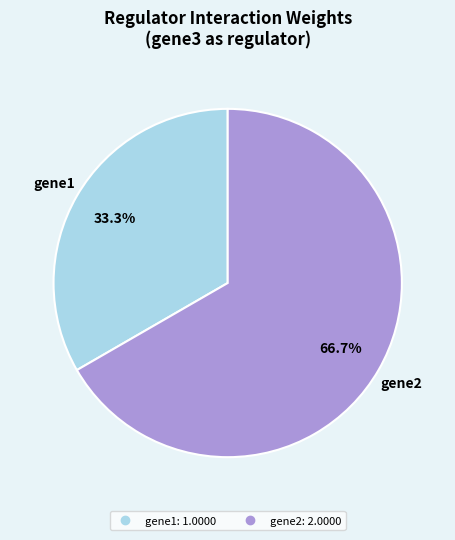

Is there any slice that represents more than half of the pie?

Yes